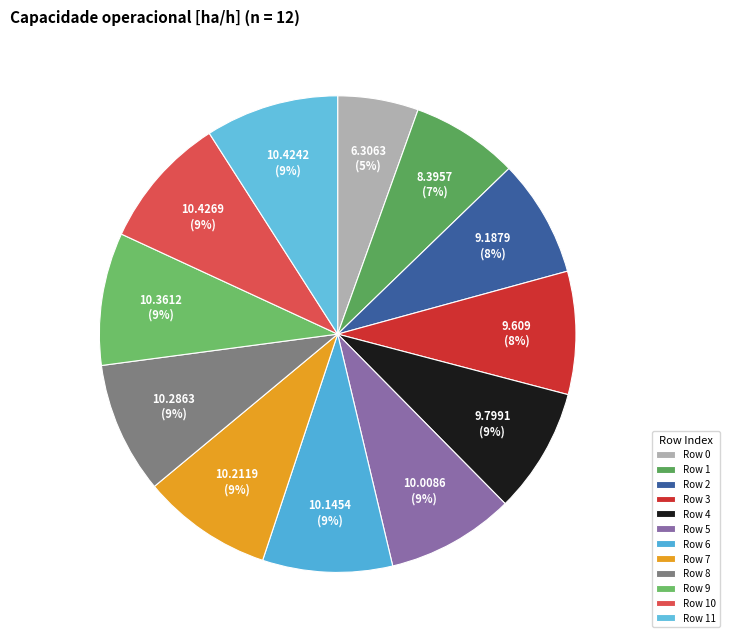

How many segments does this pie chart have?

12